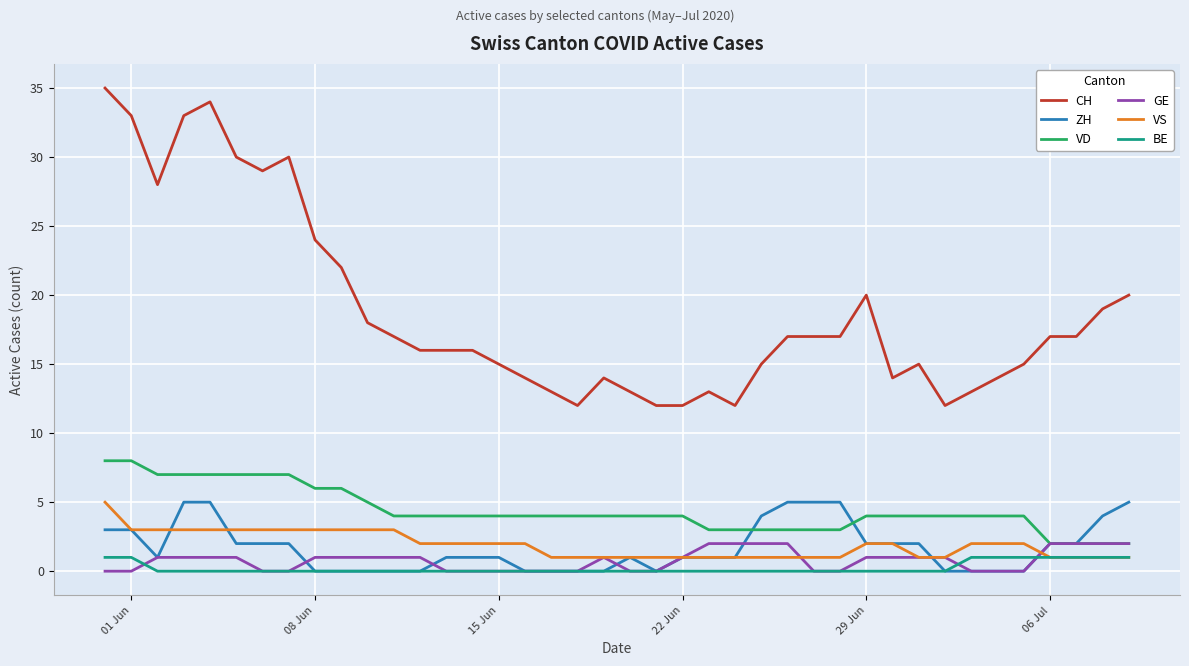

Which series has the widest spread of values?

CH